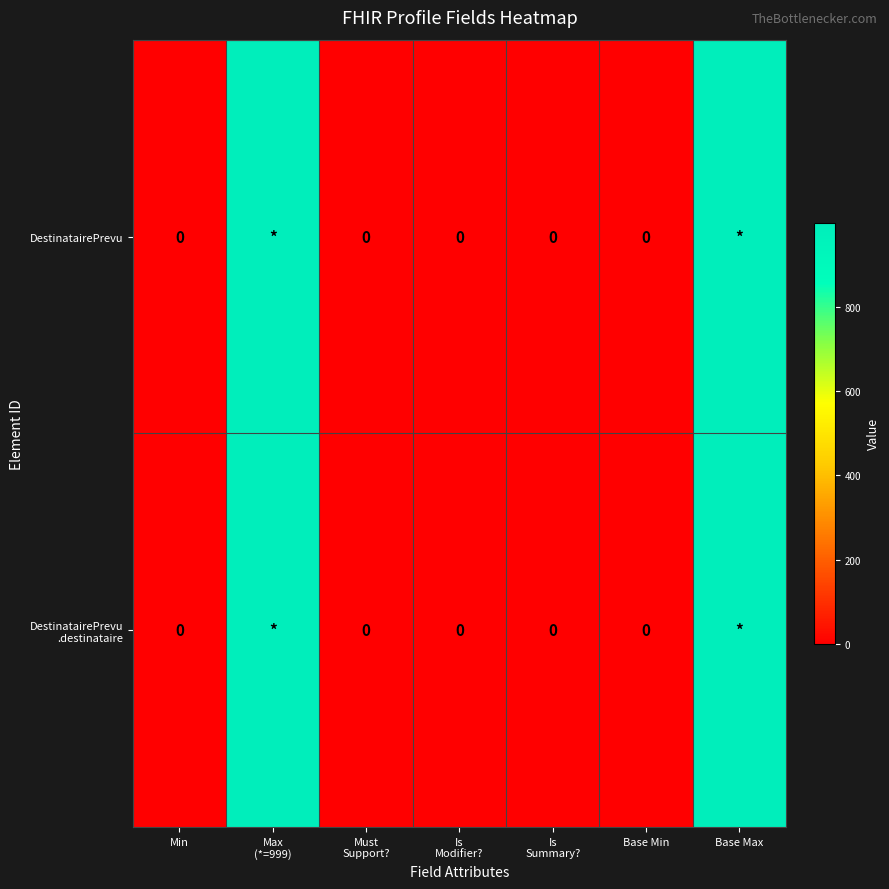

The value of DestinatairePrevu .destinataire at Must Support? is -660. True or false?

False